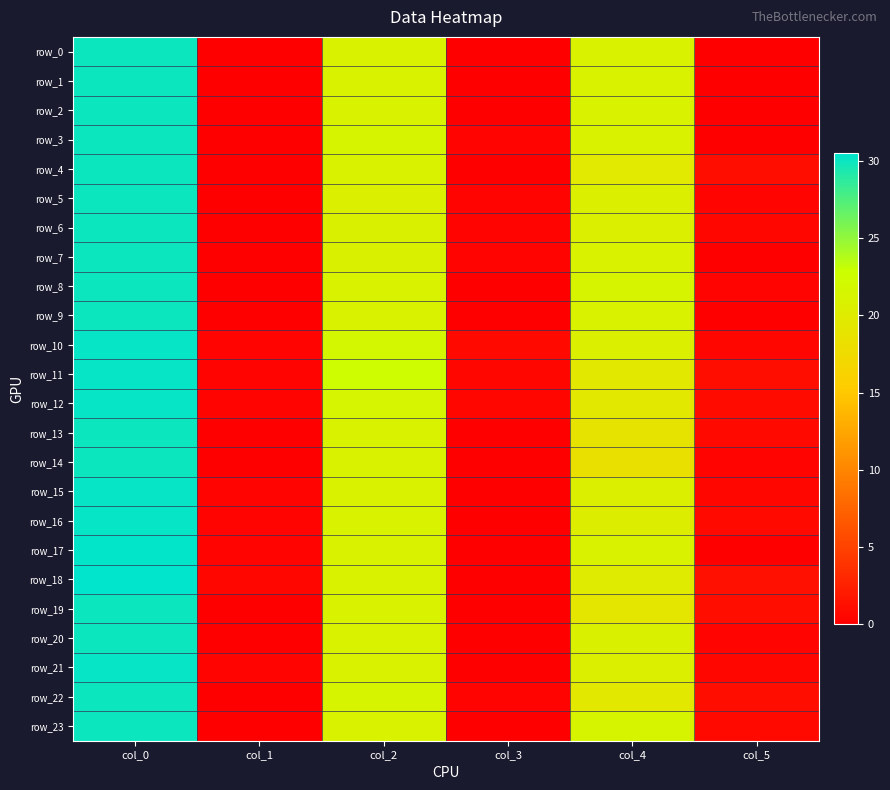

How many data points does each series have?

6